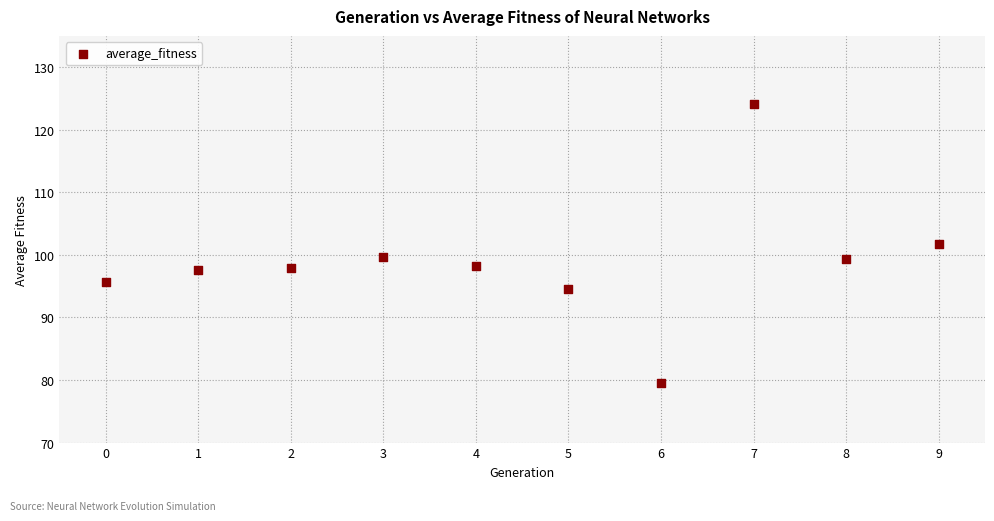

What Y value in the scatter plot is closest to 101?

101.7